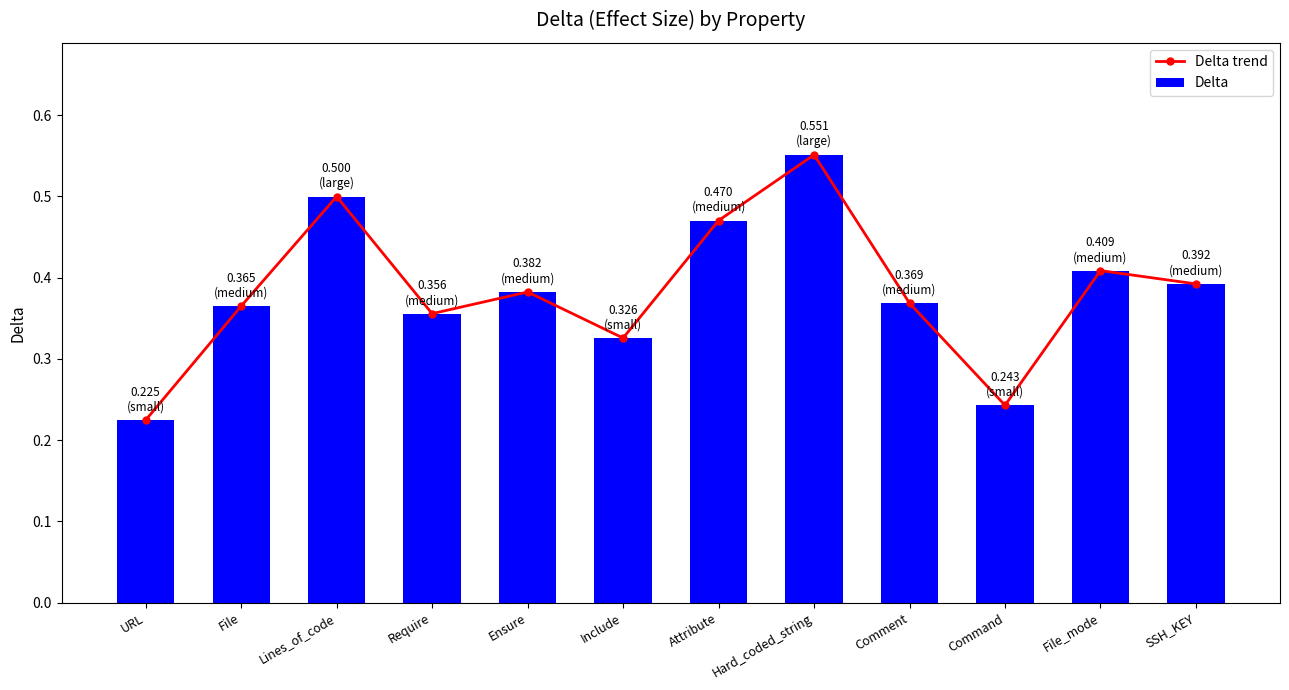

Which category has the lowest value in the Delta trend series?

URL